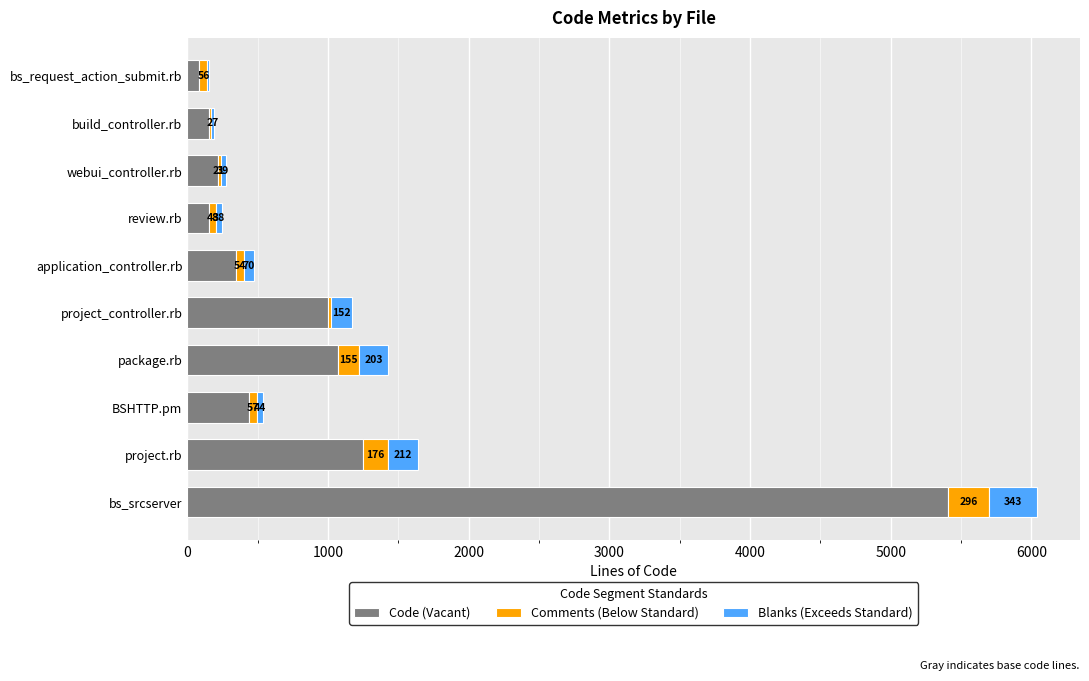

What is the sum of all Code (Vacant) values?

10127